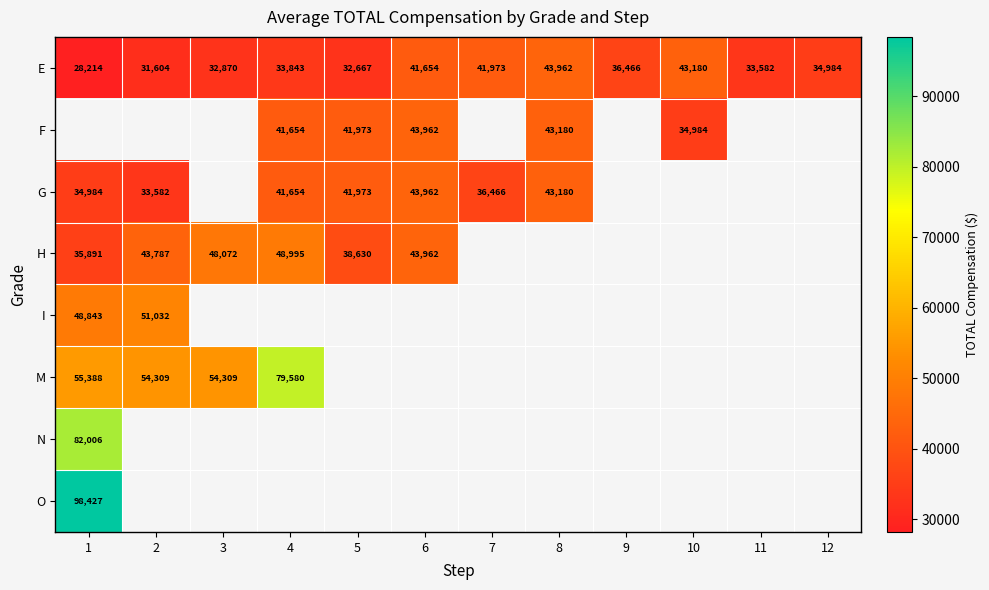

The M series shows 44989 at 4. True or false?

False